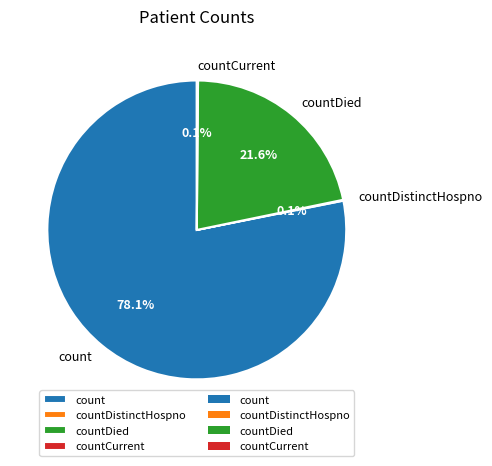

Between countDied and count, which is larger?

count